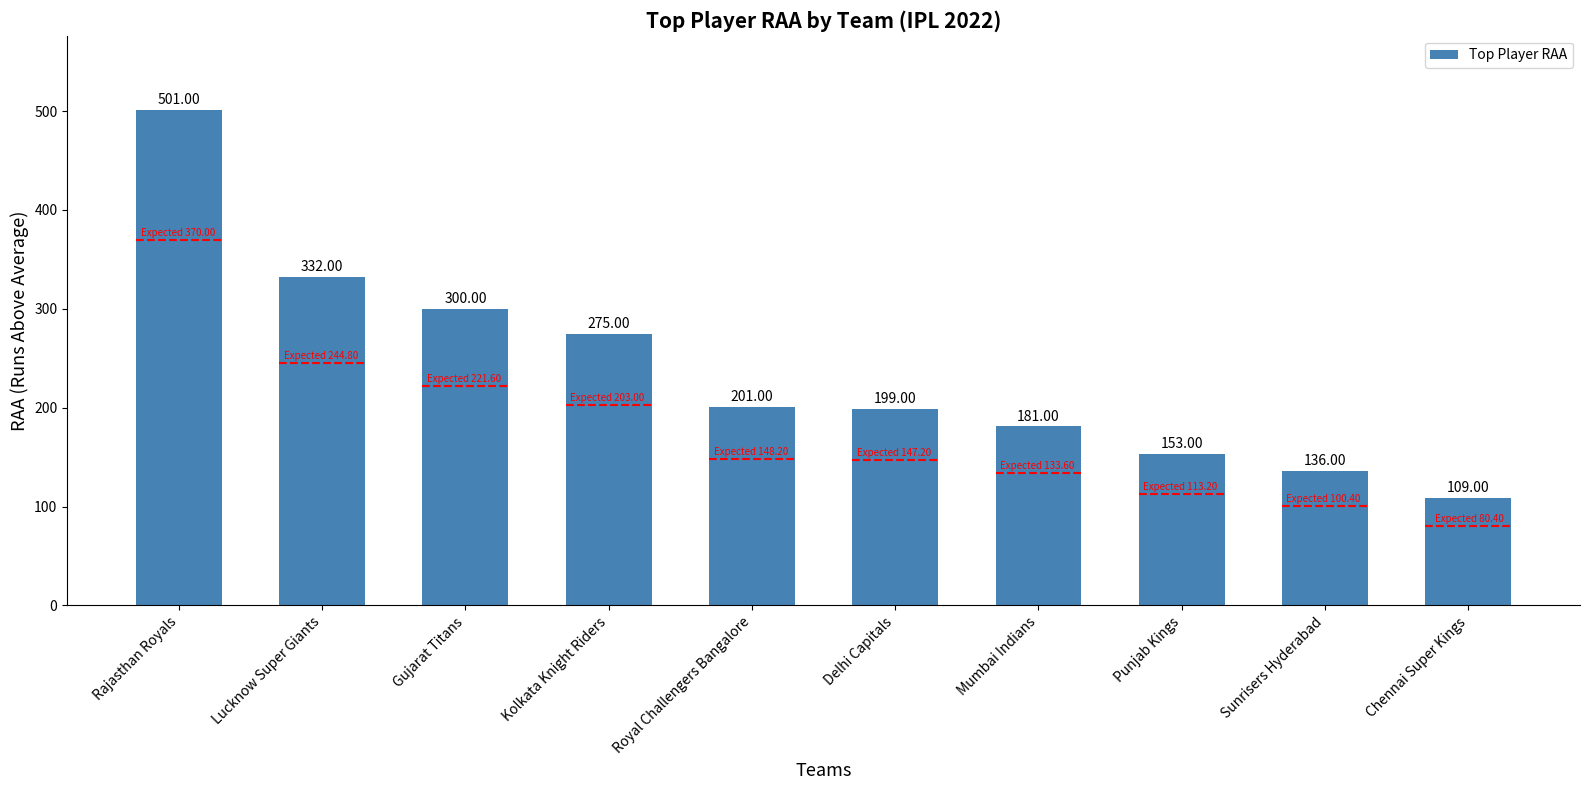

Read the value at Delhi Capitals.

199